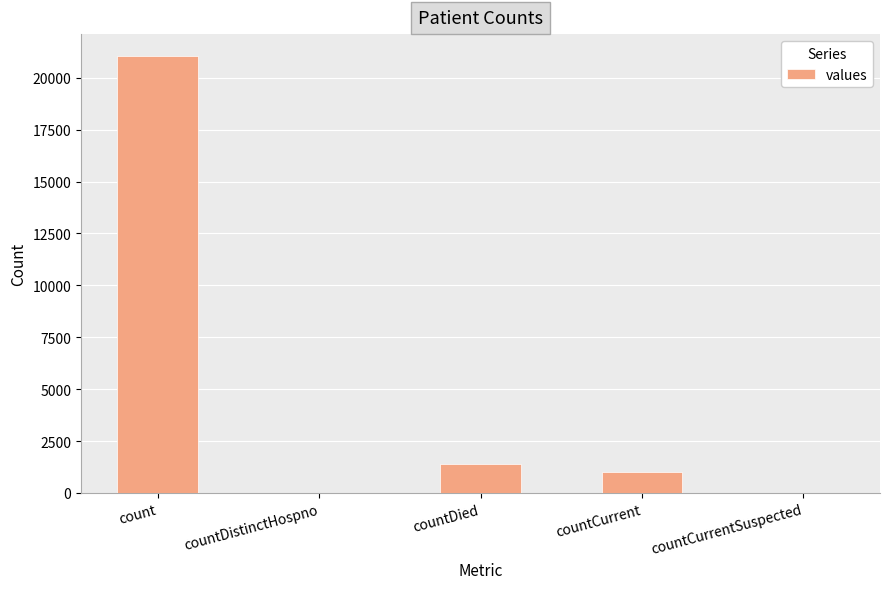

Which category has the highest value across all series?

count